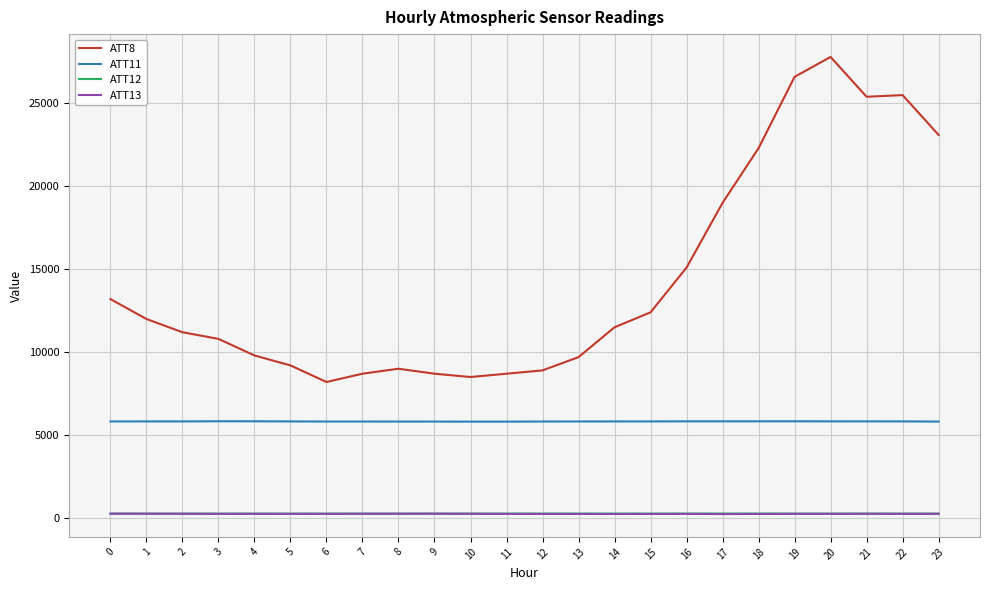

How many distinct data groups are displayed?

4